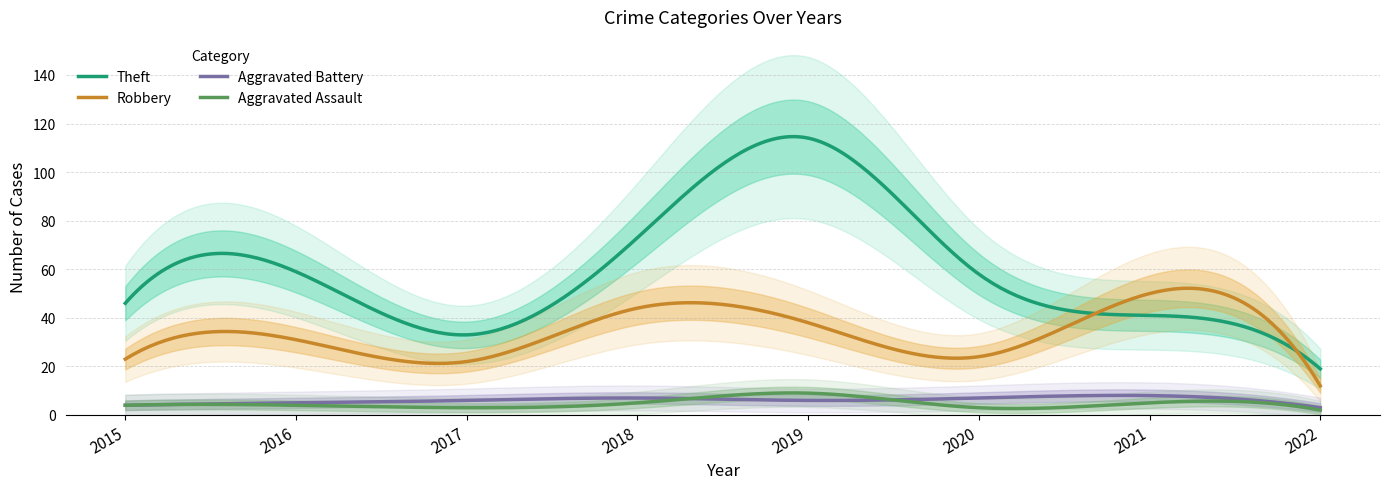

At which category does Aggravated Assault reach its first local peak?

2019